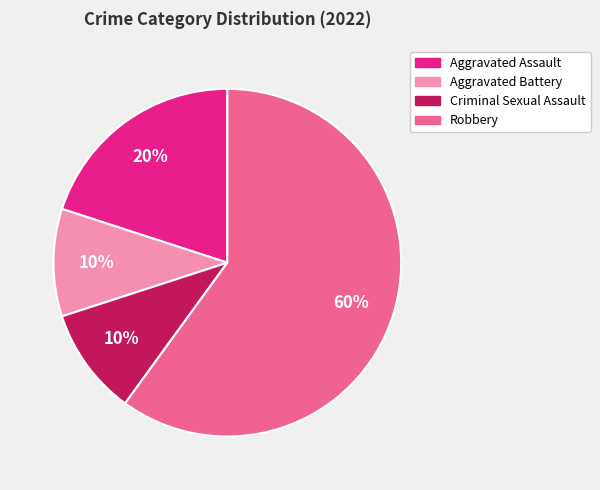

Is it true that Criminal Sexual Assault is 10% of the pie?

True